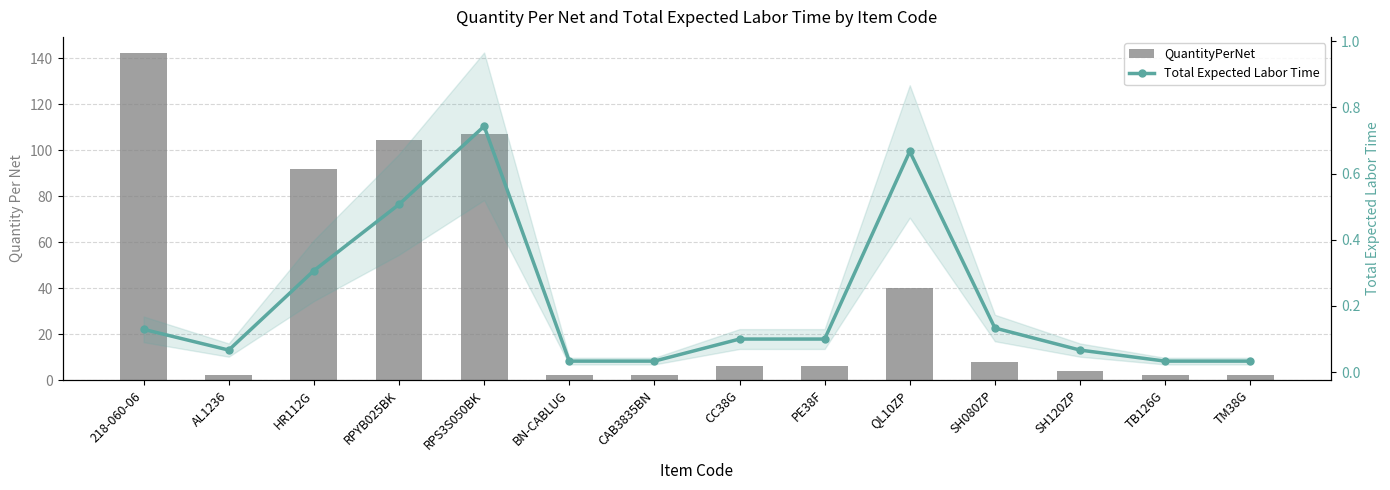

Which series changed the most between SH120ZP and TM38G?

QuantityPerNet